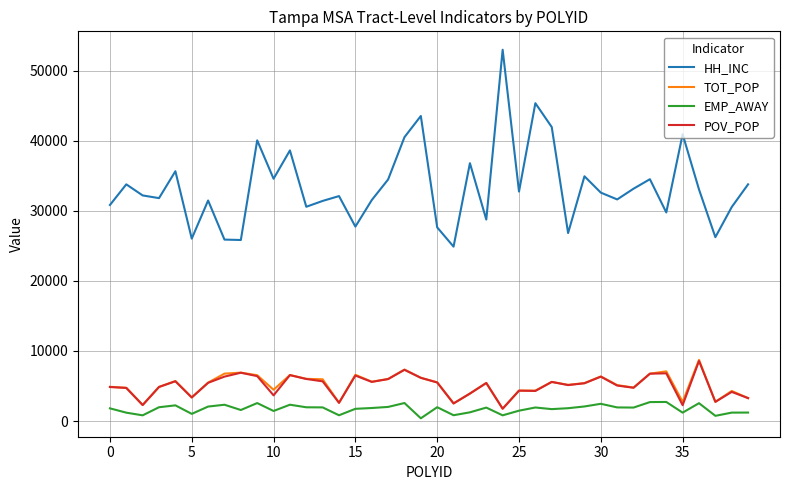

Which series has the largest total across all categories?

HH_INC